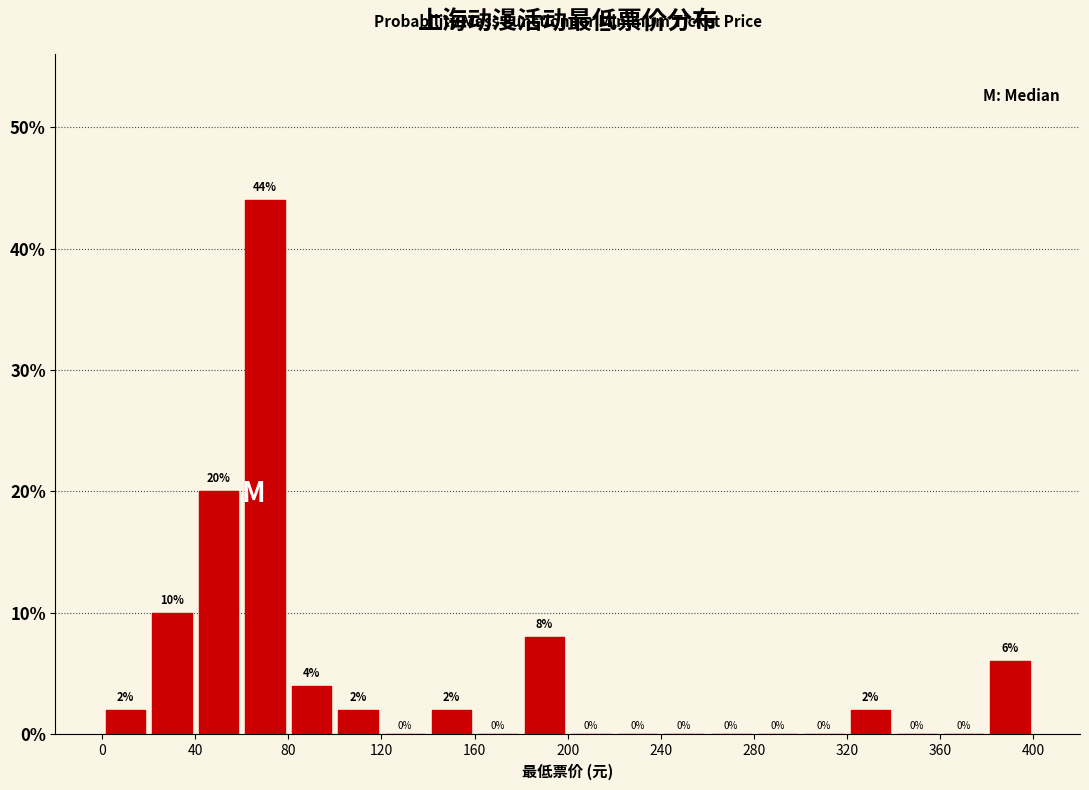

Reading left to right, transcribe this chart: for each bar, give the range it covers on the x-axis and its height.

0 to 20: 2
20 to 40: 10
40 to 60: 20
60 to 80: 44
80 to 100: 4
100 to 120: 2
120 to 140: 0
140 to 160: 2
160 to 180: 0
180 to 200: 8
200 to 220: 0
220 to 240: 0
240 to 260: 0
260 to 280: 0
280 to 300: 0
300 to 320: 0
320 to 340: 2
340 to 360: 0
360 to 380: 0
380 to 400: 6